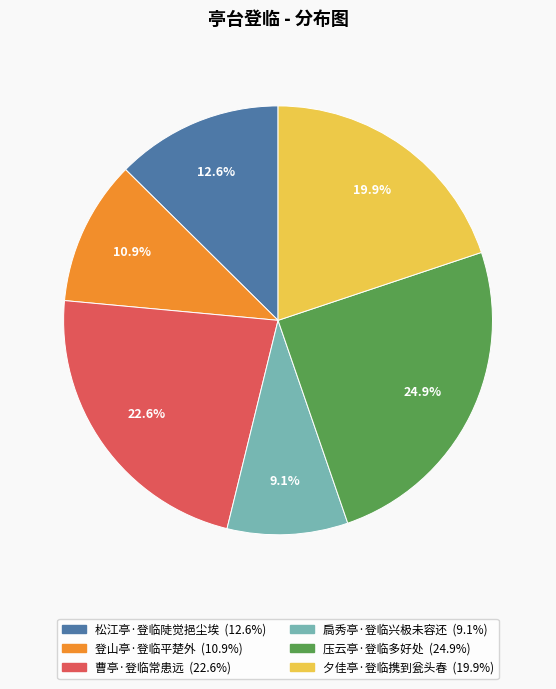

What is the largest slice in the pie chart?

压云亭·登临多好处